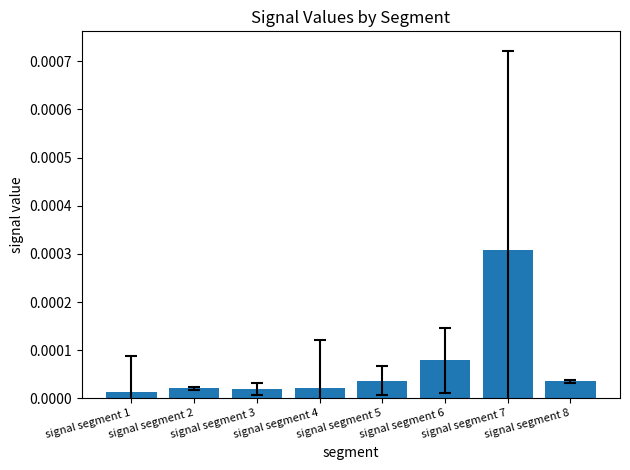

Which has a higher value, signal segment 3 or signal segment 5?

signal segment 5